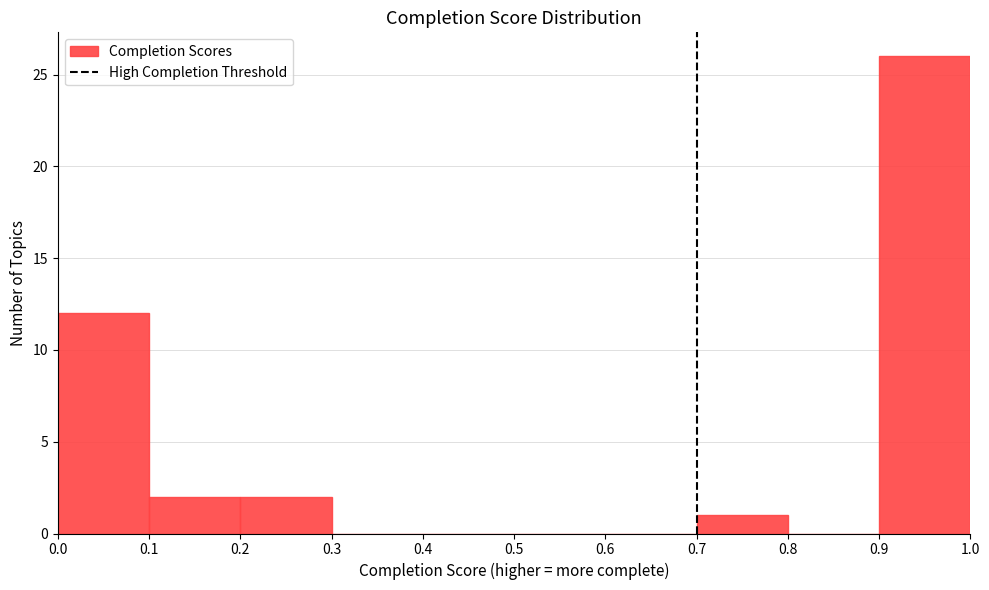

What is the height of the bar covering 0.9 to 1.0 on the x-axis? The values are not printed on the chart, so give them approximately, as read against the axis.

26